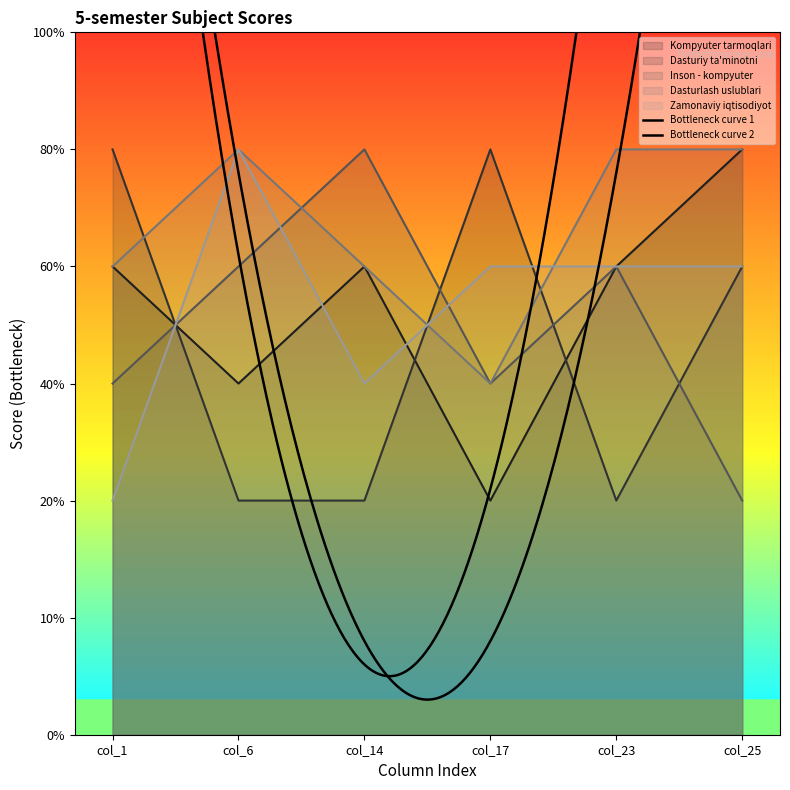

How many lines are shown in the chart?

5